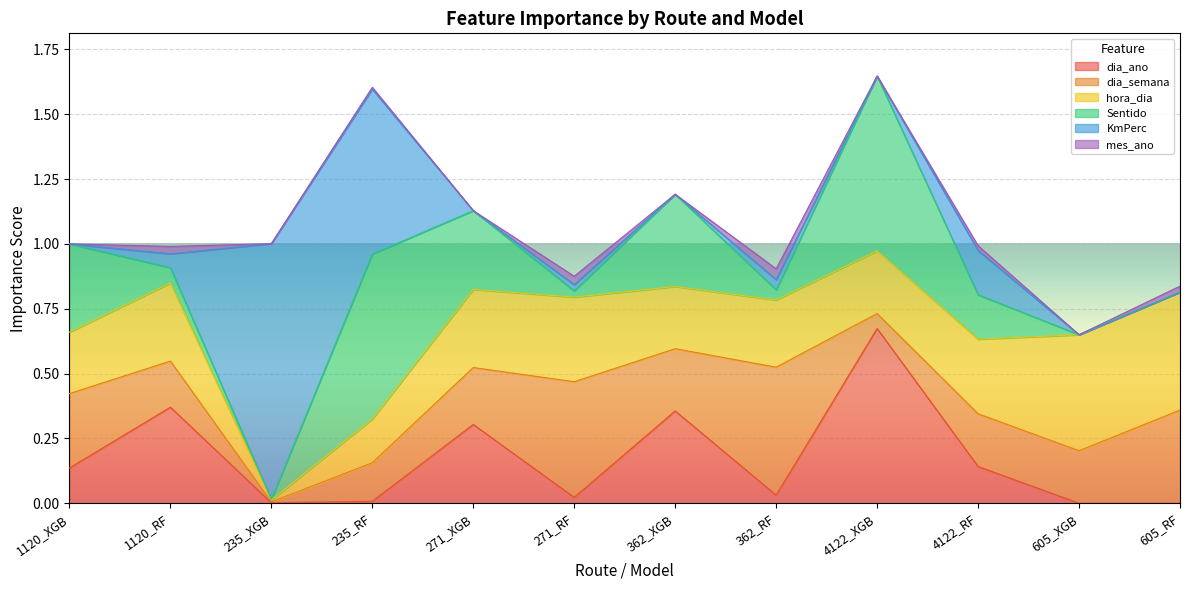

Between which two adjacent categories do Sentido and hora_dia first intersect?

1120_XGB and 1120_RF